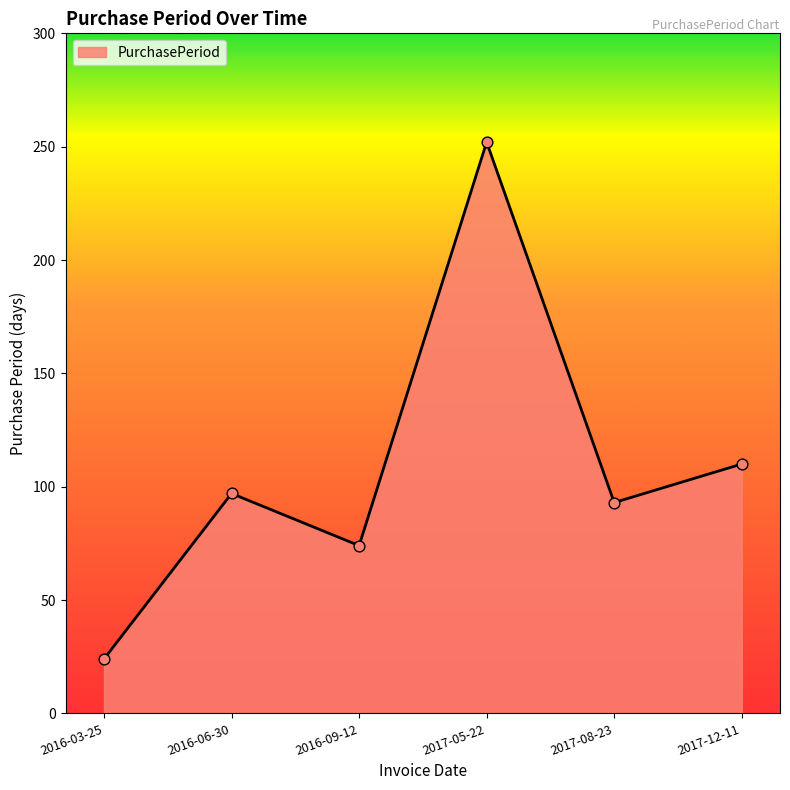

What is the change in value from 2016-03-25 to 2017-08-23?

+69